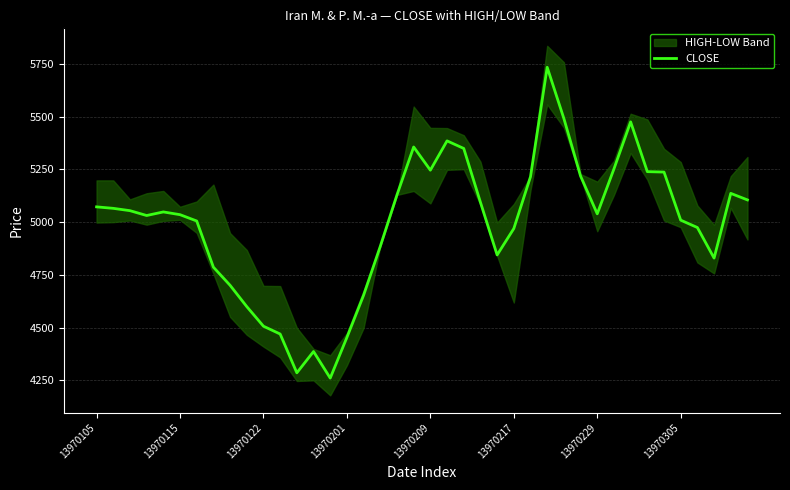

At which category does the chart reach its minimum across all series?

14